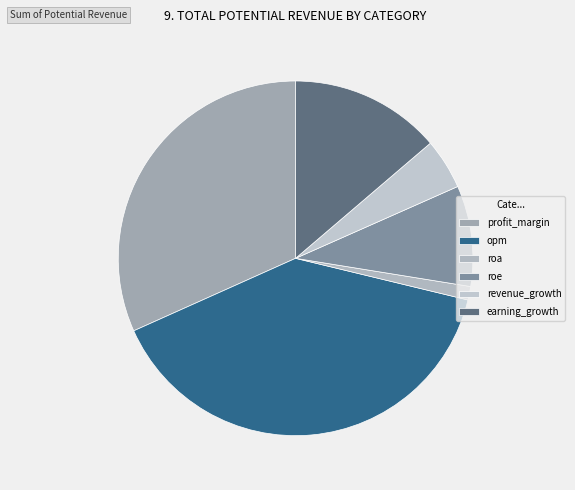

Do profit_margin and earning_growth together represent more than half of the pie?

No